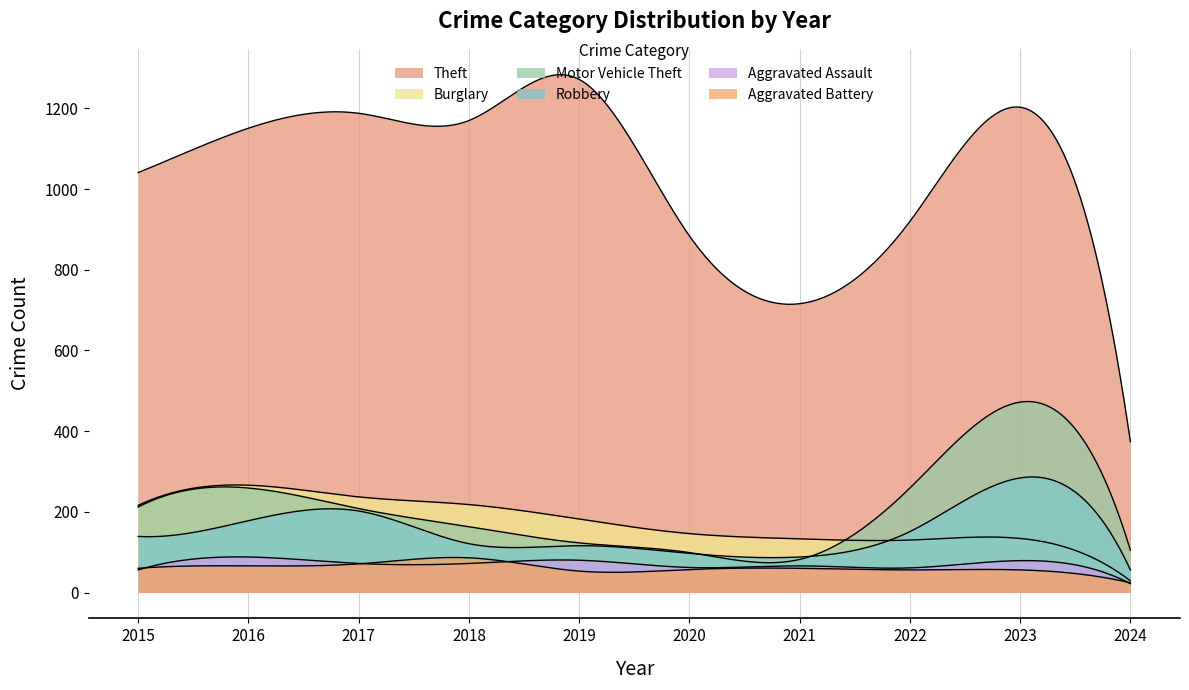

Which has a higher value, 2021 or 2022?

2022